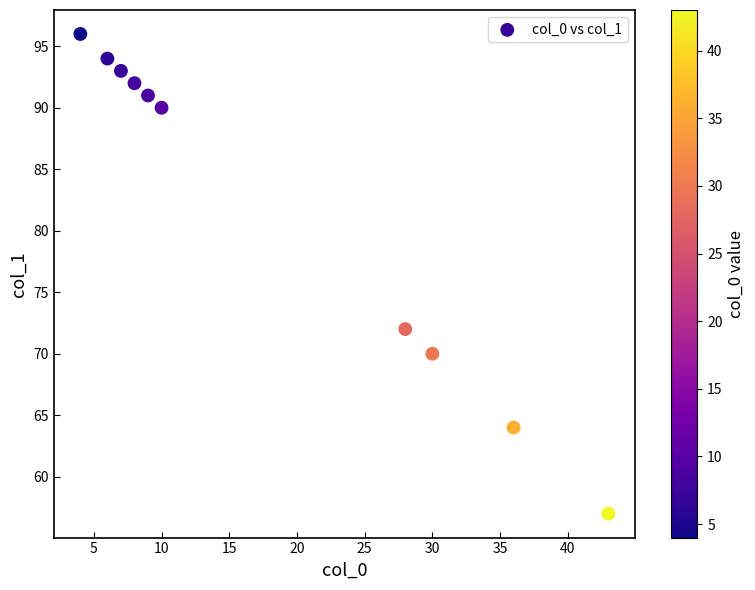

What Y value in the scatter plot is closest to 76?

72